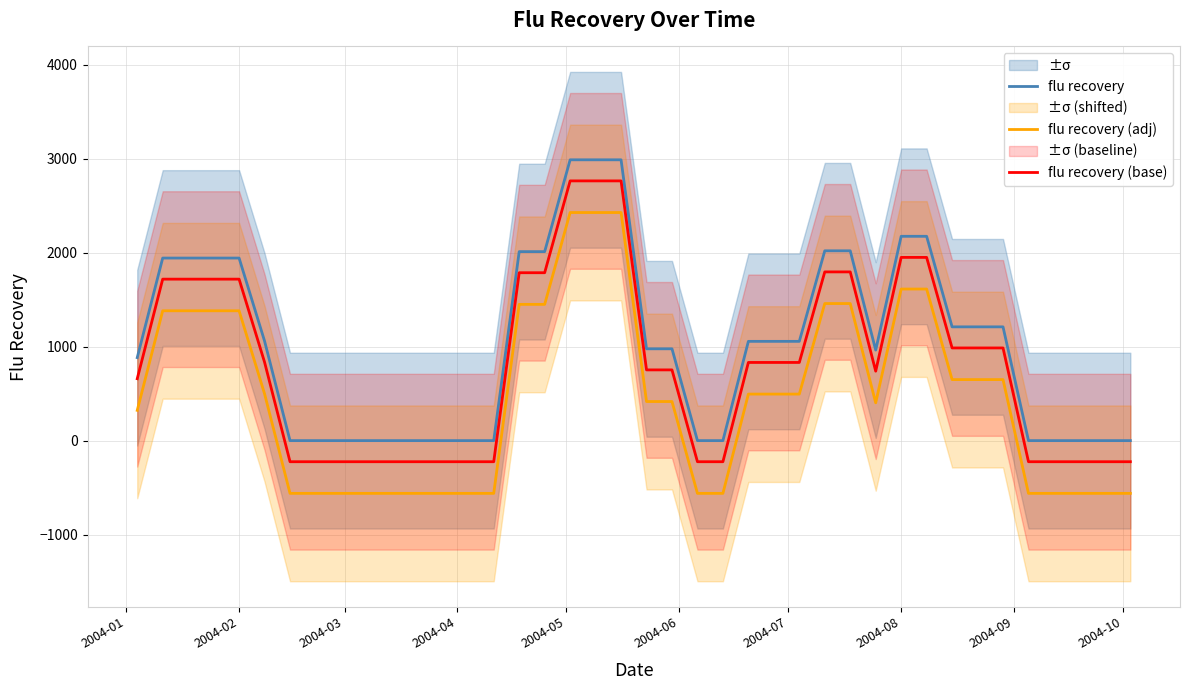

What is the highest value of the flu recovery (base) series?

2762.5